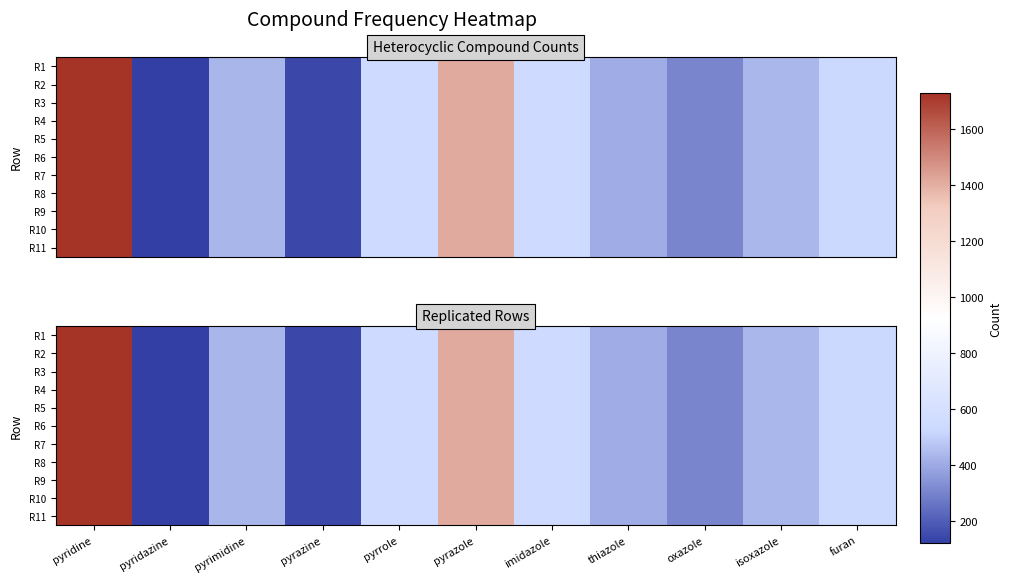

What is the maximum value for R1?

1728